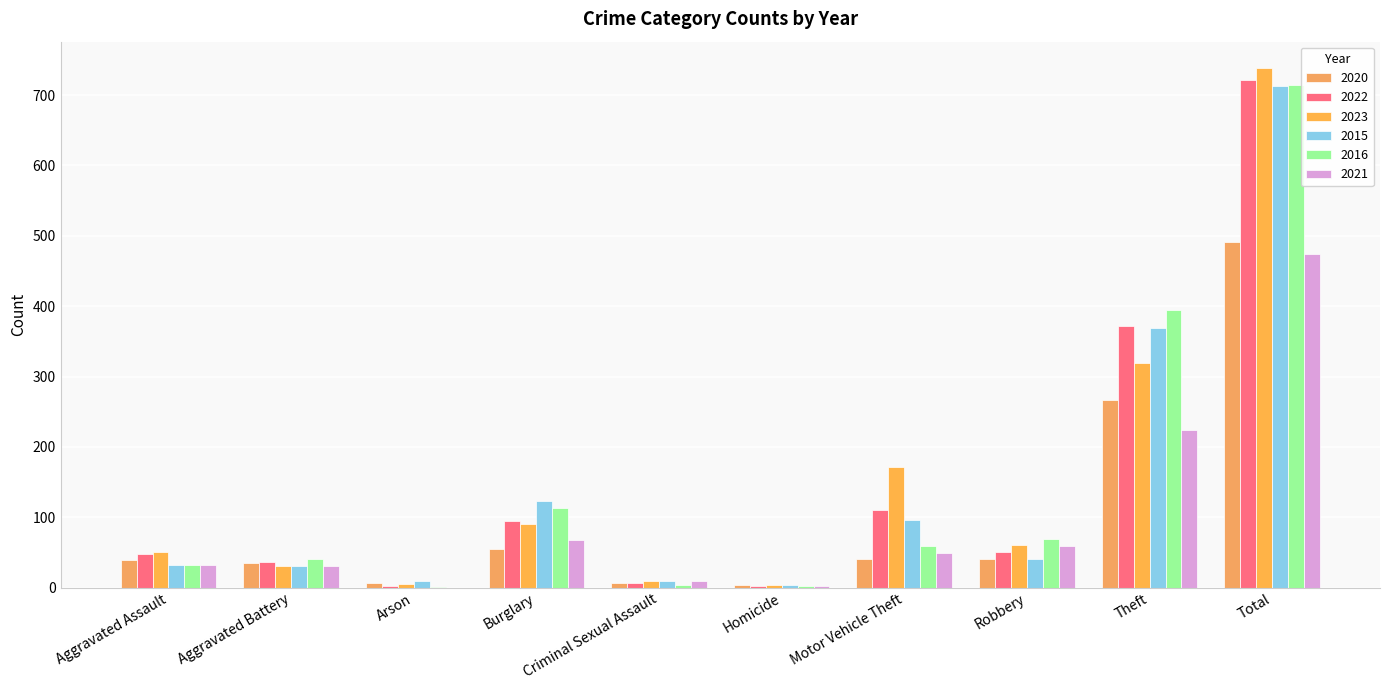

Reading right to left, transcribe all the data shown in this chart.

2020: 491	266	40	40	4	6	55	6	35	39
2022: 722	372	50	110	2	7	95	2	36	48
2023: 739	319	61	171	3	9	91	5	30	50
2015: 713	369	41	96	3	9	123	9	31	32
2016: 714	394	69	59	2	3	113	1	41	32
2021: 474	224	59	49	2	10	67	0	31	32